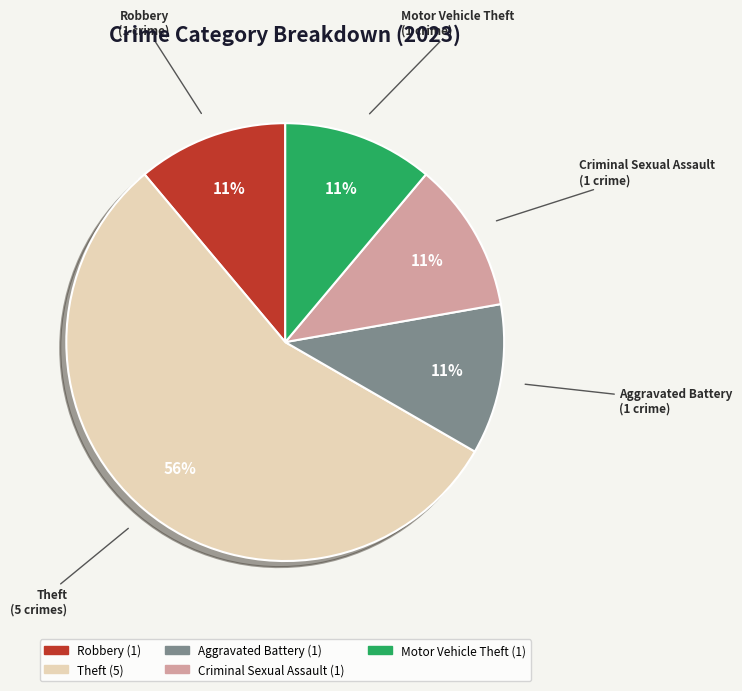

Is there a majority slice in this chart?

Yes